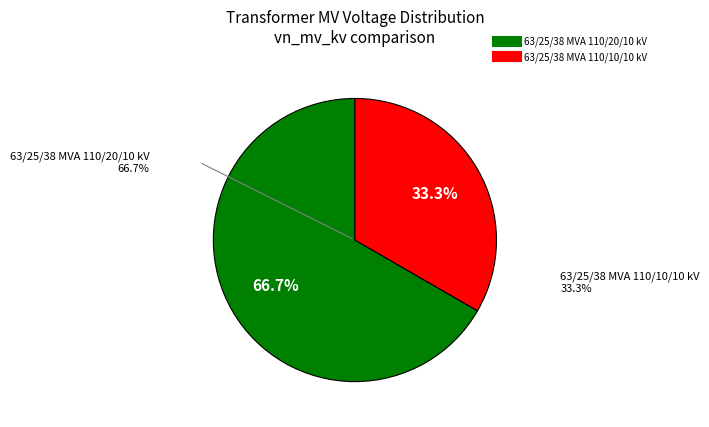

The 63/25/38 MVA 110/20/10 kV slice represents 78% of the pie. True or false?

False